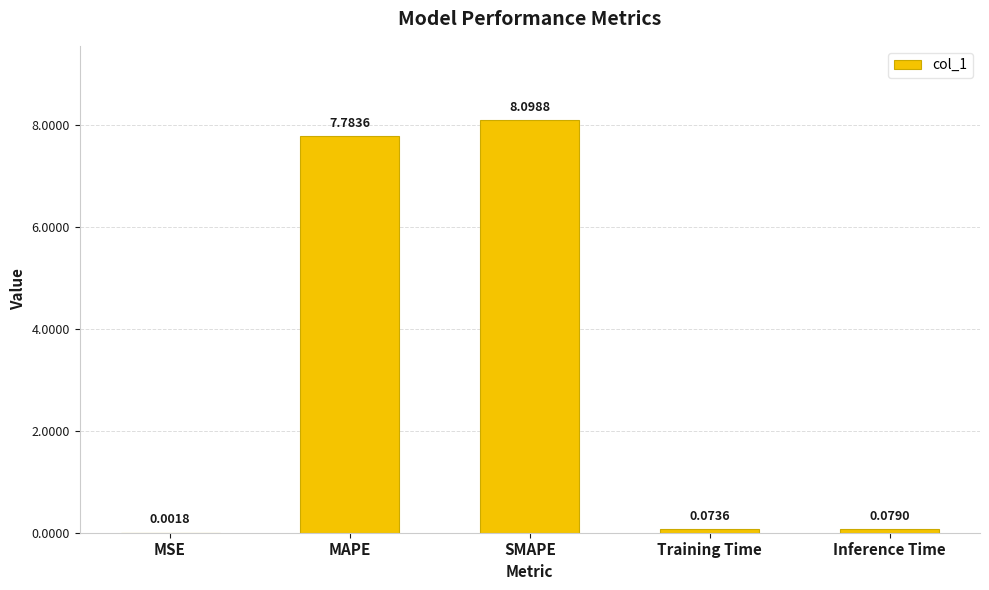

What is the sum of the values at SMAPE and Training Time?

8.2